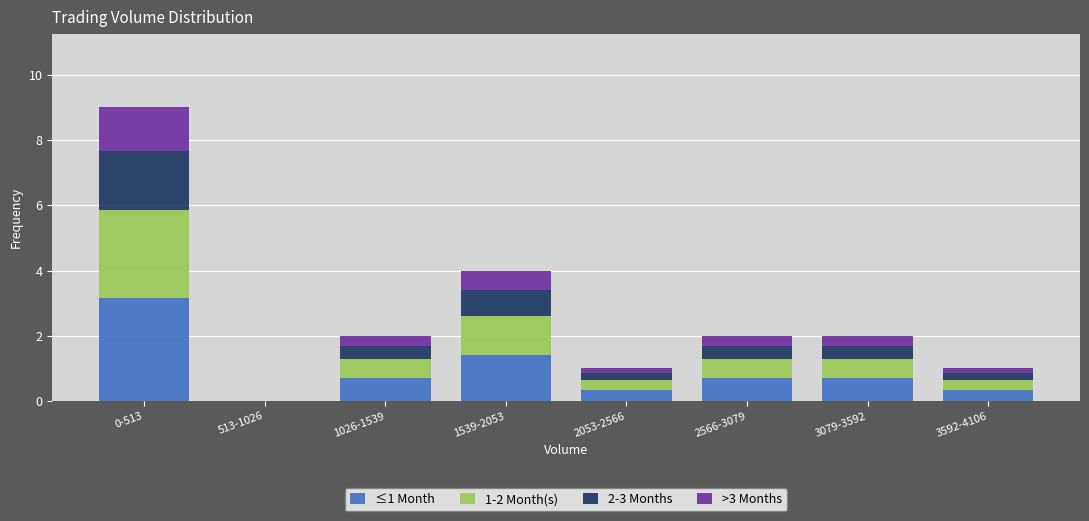

At which category is the sum across all series the highest?

0-513